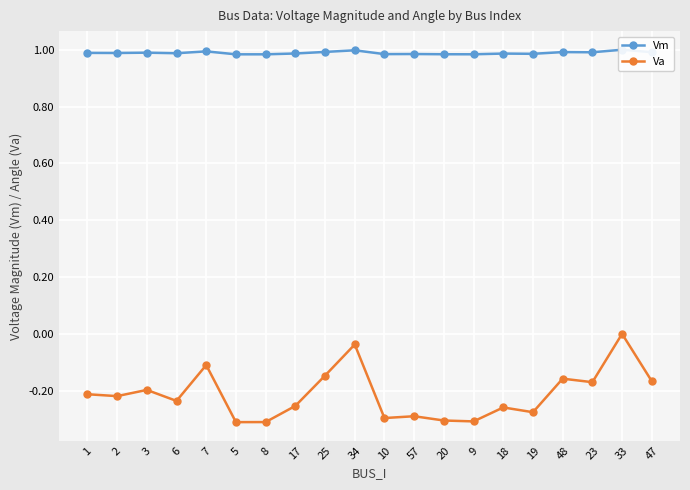

Which series changed the most between 3 and 25?

Va